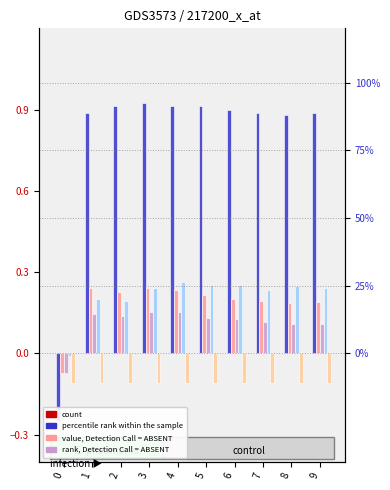

True or false: col_7 has a value of -0.1 at 1.

True